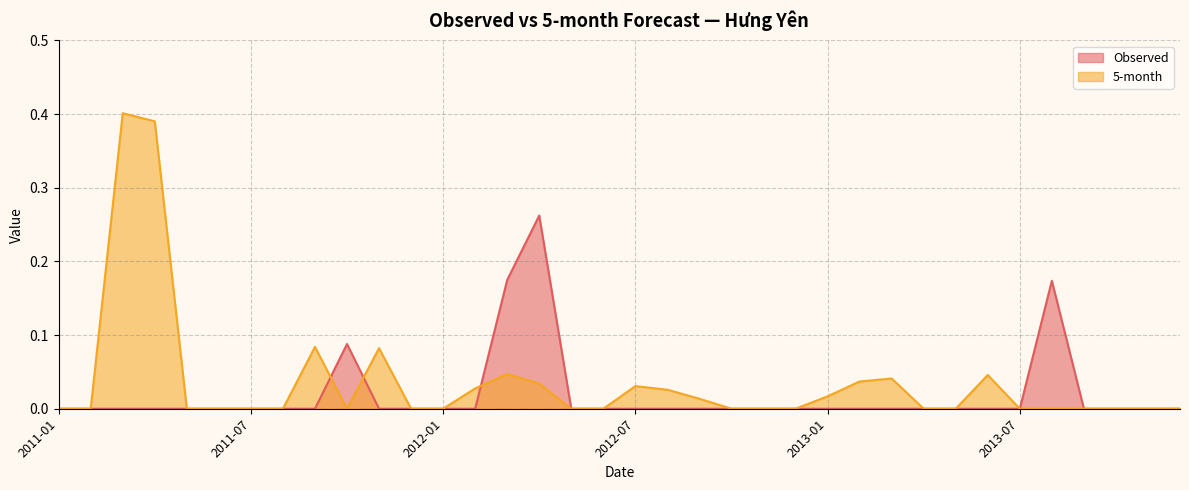

How many intersections are there between Observed and 5-month?

3